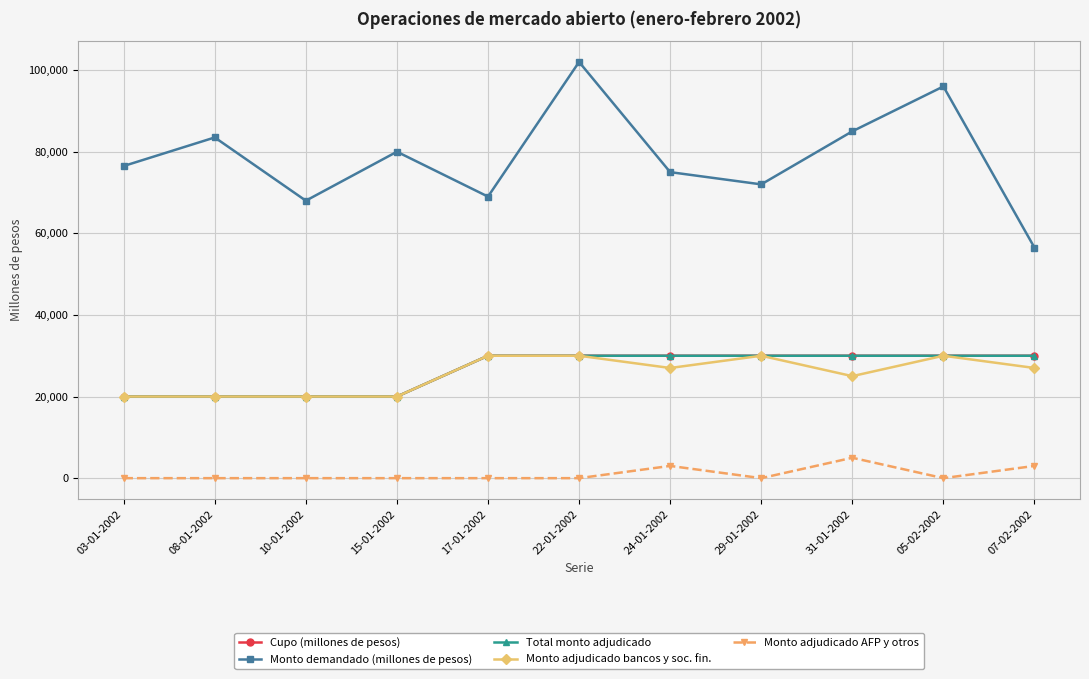

At which category is the sum across all series the highest?

22-01-2002